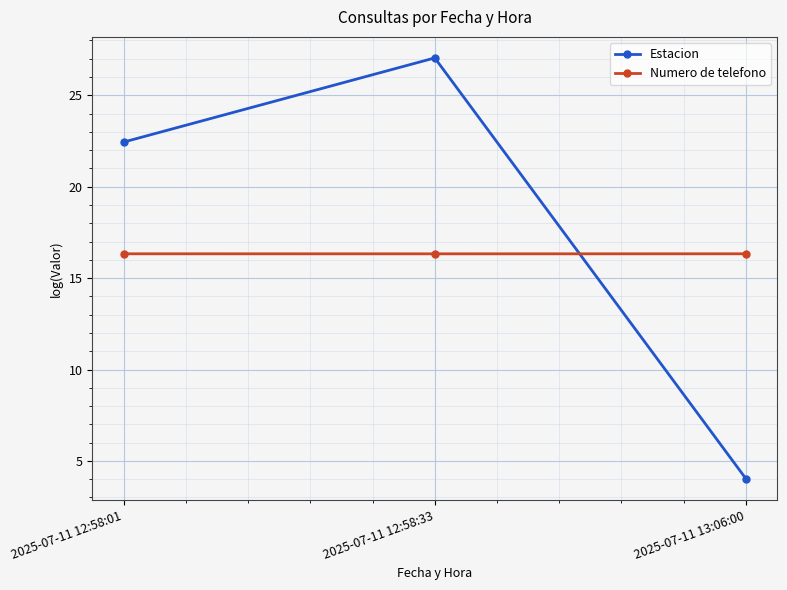

What is the lowest value of the Numero de telefono series?

16.3